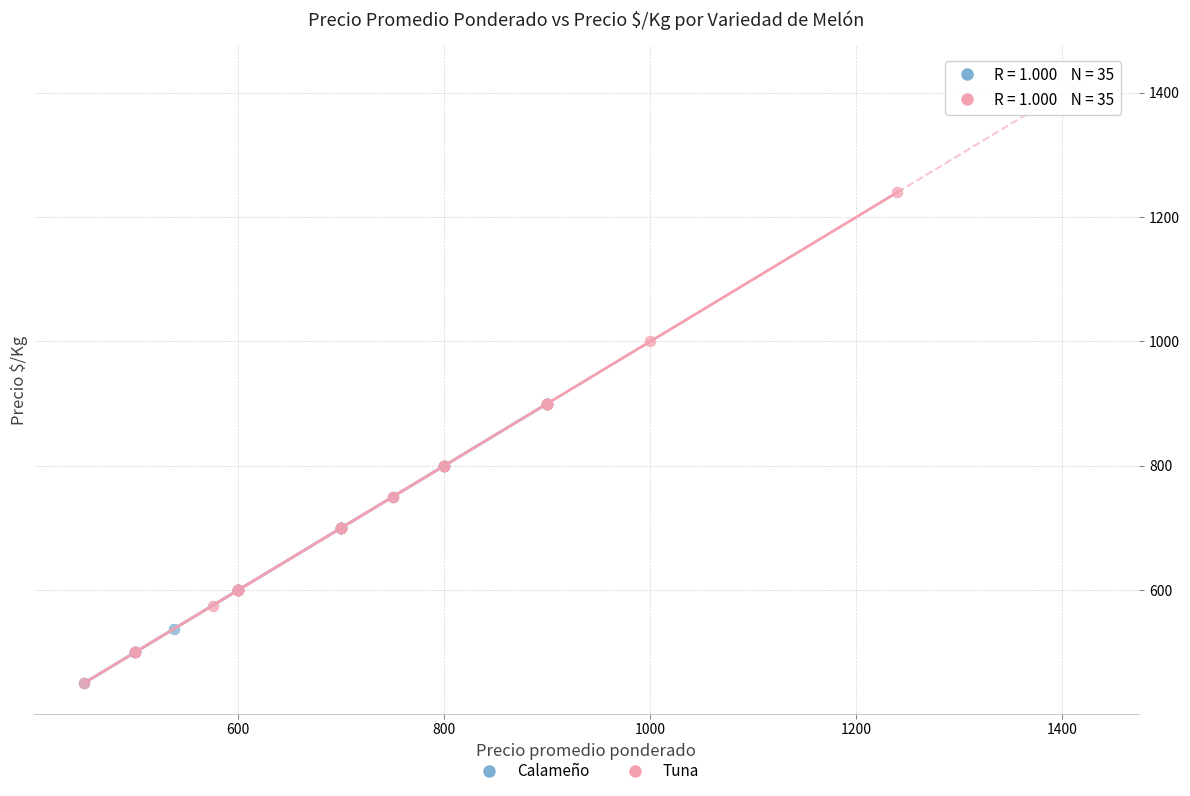

Which series has the largest Y range (max minus min)?

Tuna